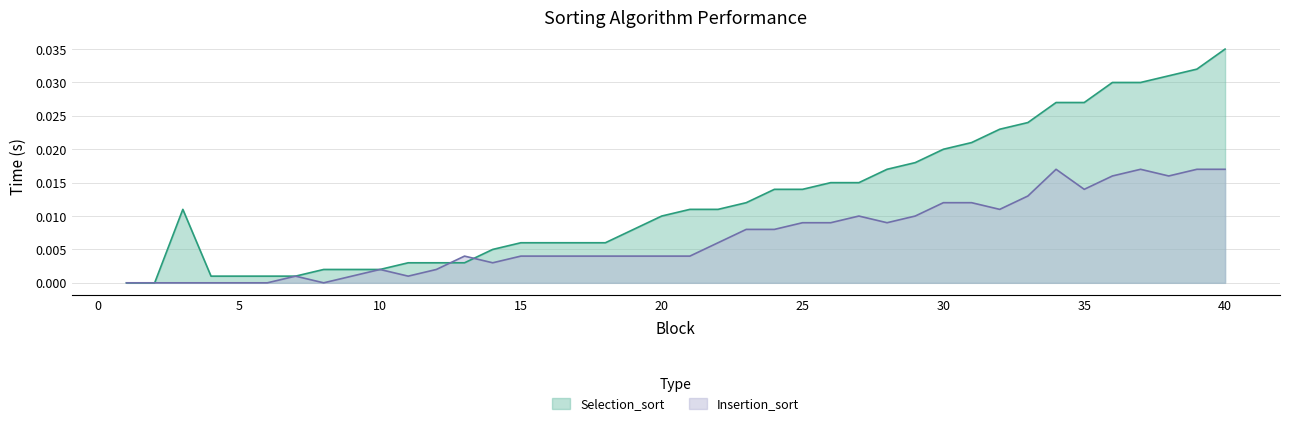

Which series has the largest total across all categories?

Selection_sort